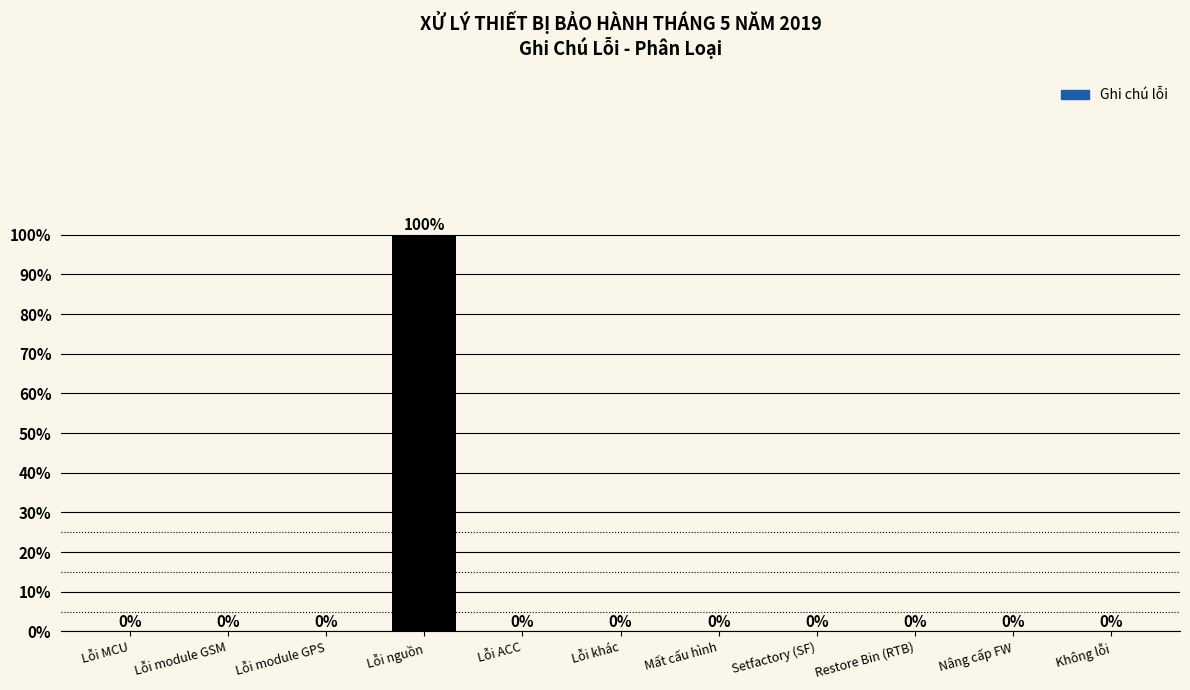

The value at Lỗi khác is 0. True or false?

True